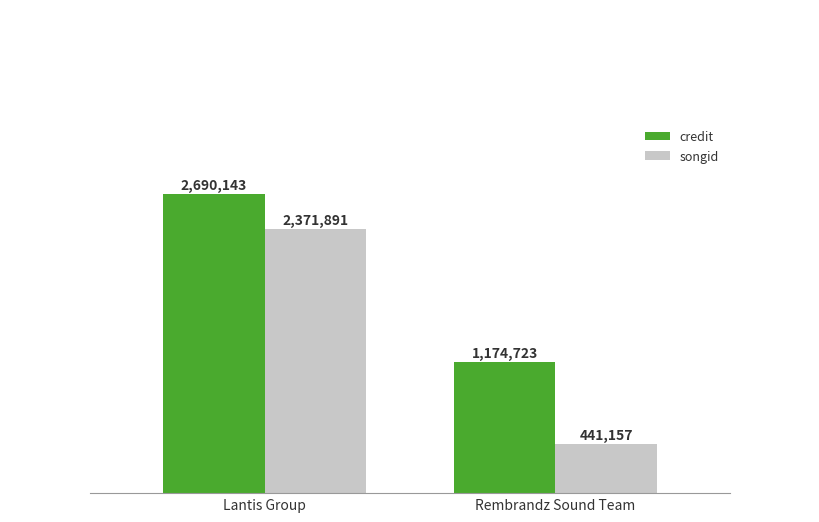

What is the maximum value for songid?

2371891